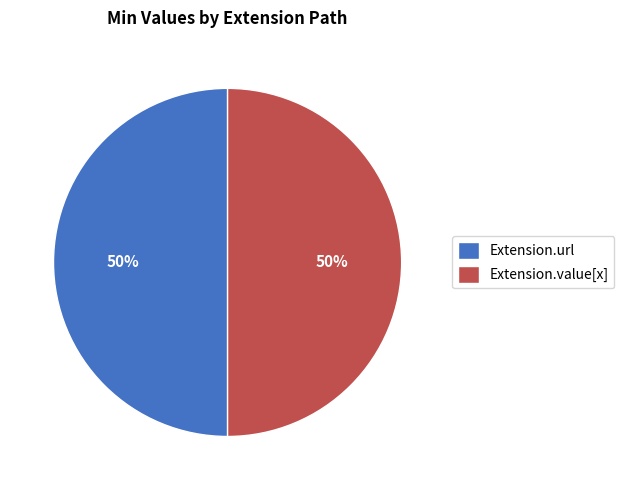

What percentage is the Extension.value[x] slice, to the nearest percent?

50%